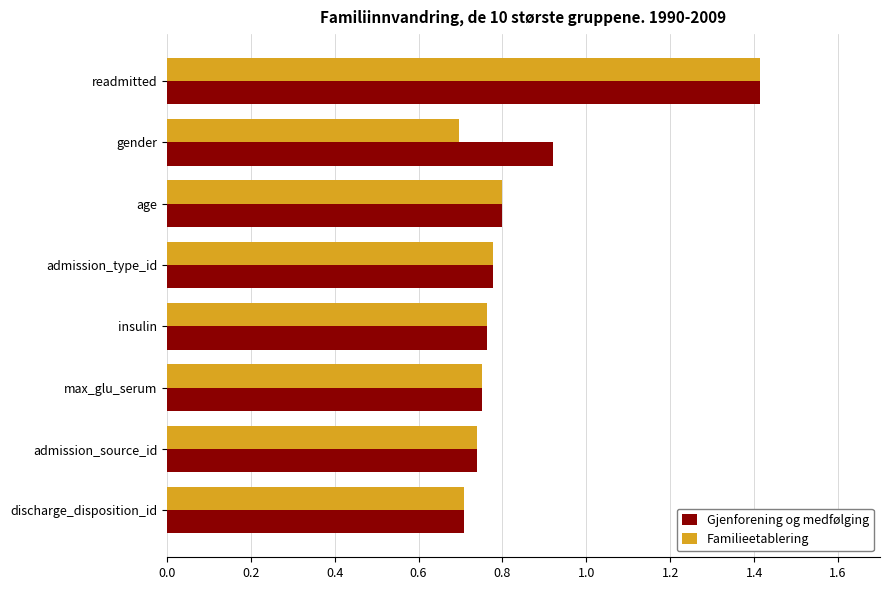

How many Gjenforening og medfølging values are between 0 and 1?

7